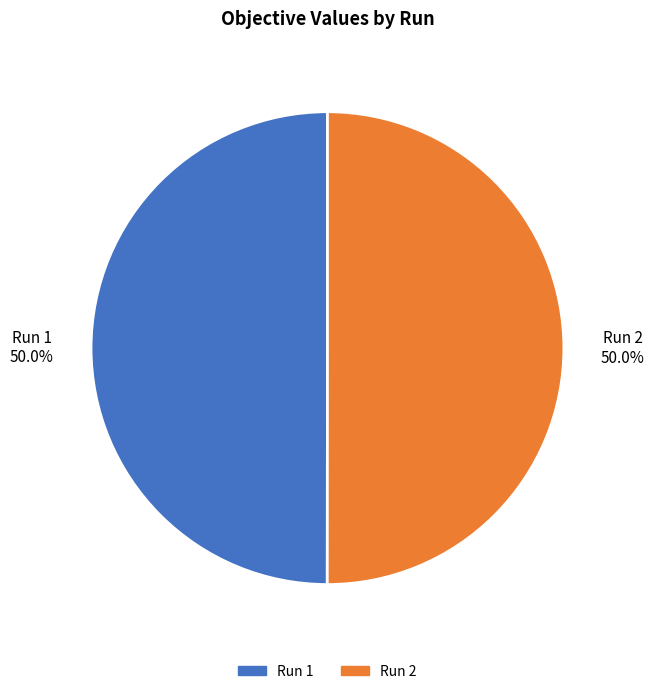

Which slice is the largest?

2